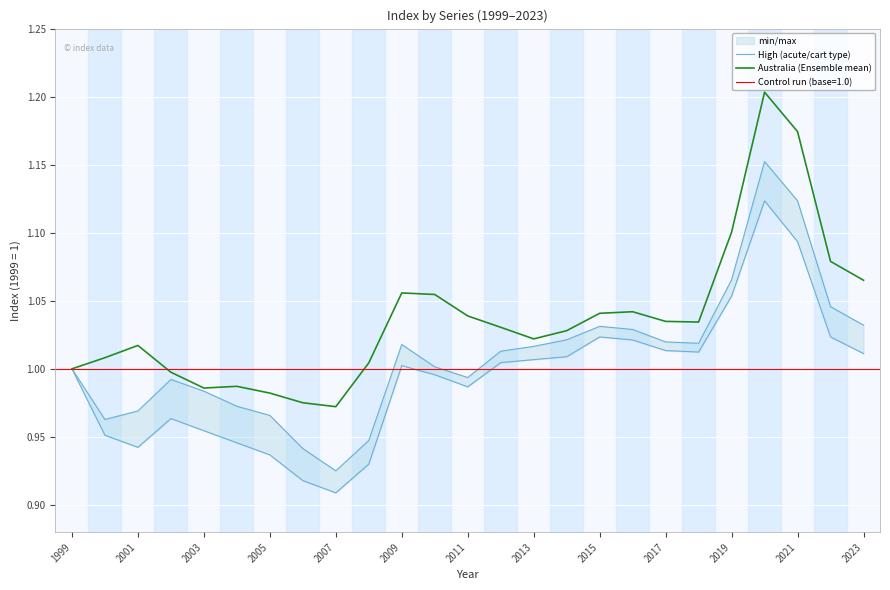

The value of Australia (Ensemble mean) at 2021 is 1.5. True or false?

False